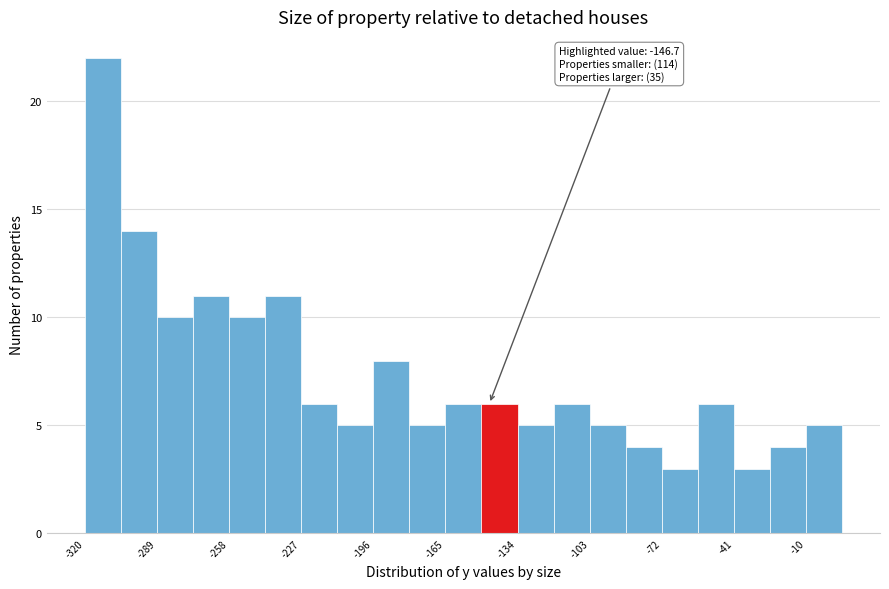

Around what value on the x-axis is the tallest bar? Give the approximate position of its centre, as read against the axis.

-315